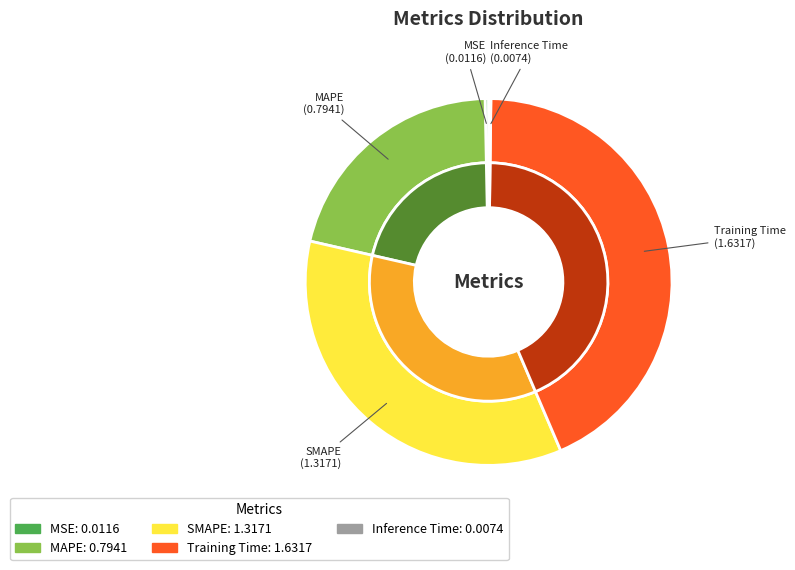

The SMAPE slice represents 35% of the pie. True or false?

True